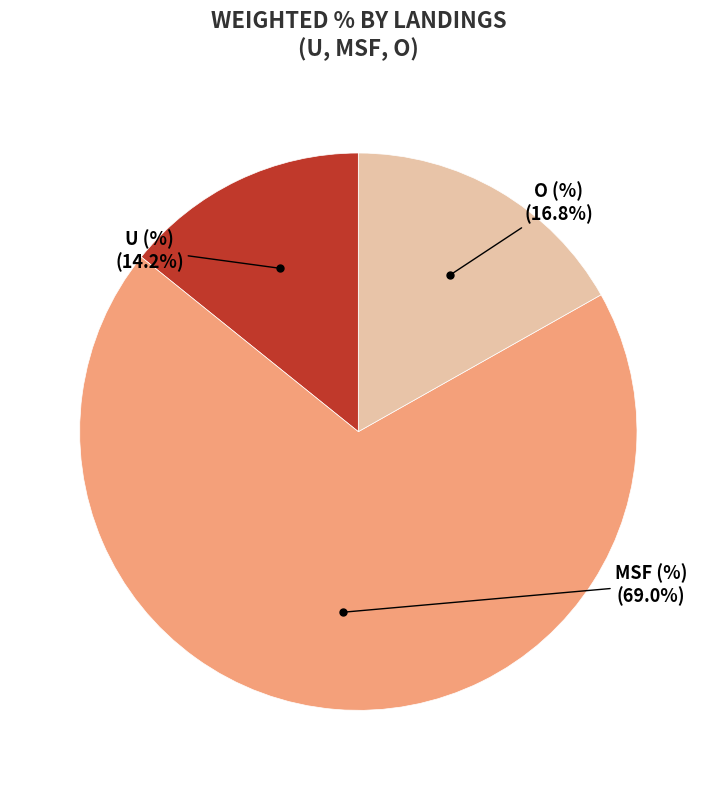

Is there any slice that represents more than half of the pie?

Yes